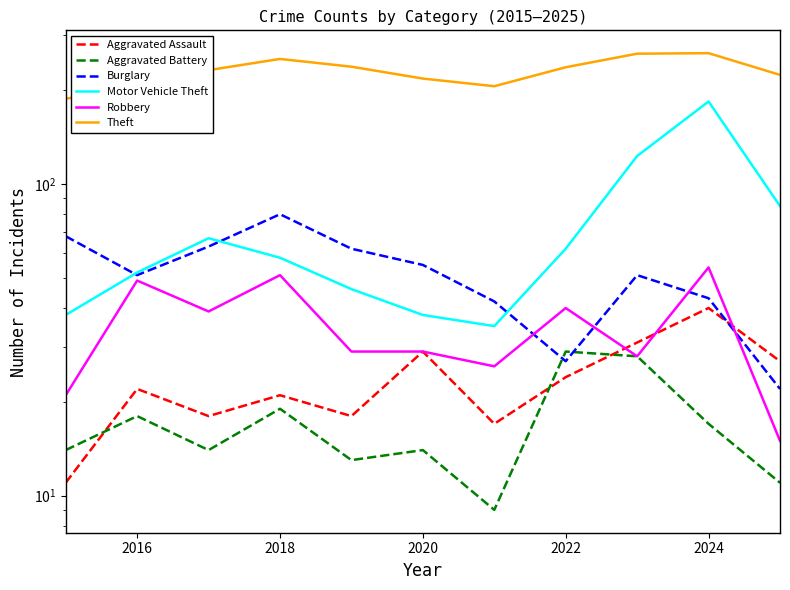

What is the difference between the second highest and minimum values in the Robbery series?

36